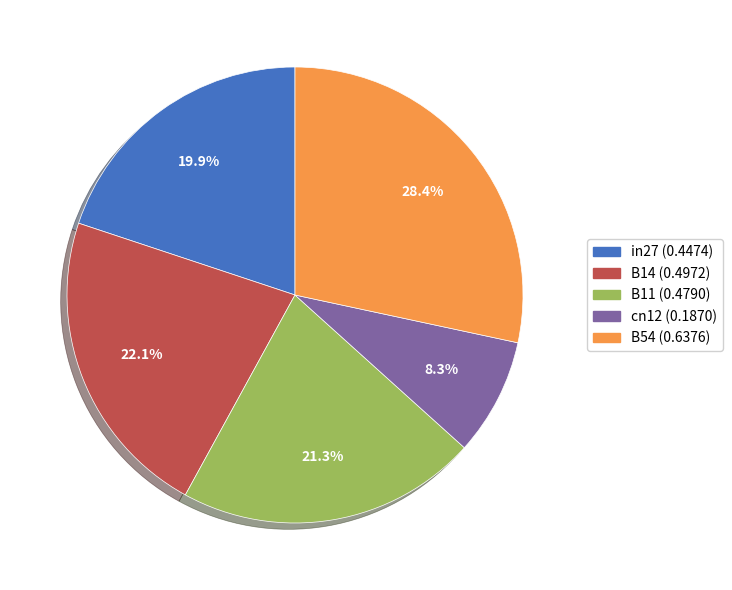

How many segments does this pie chart have?

5